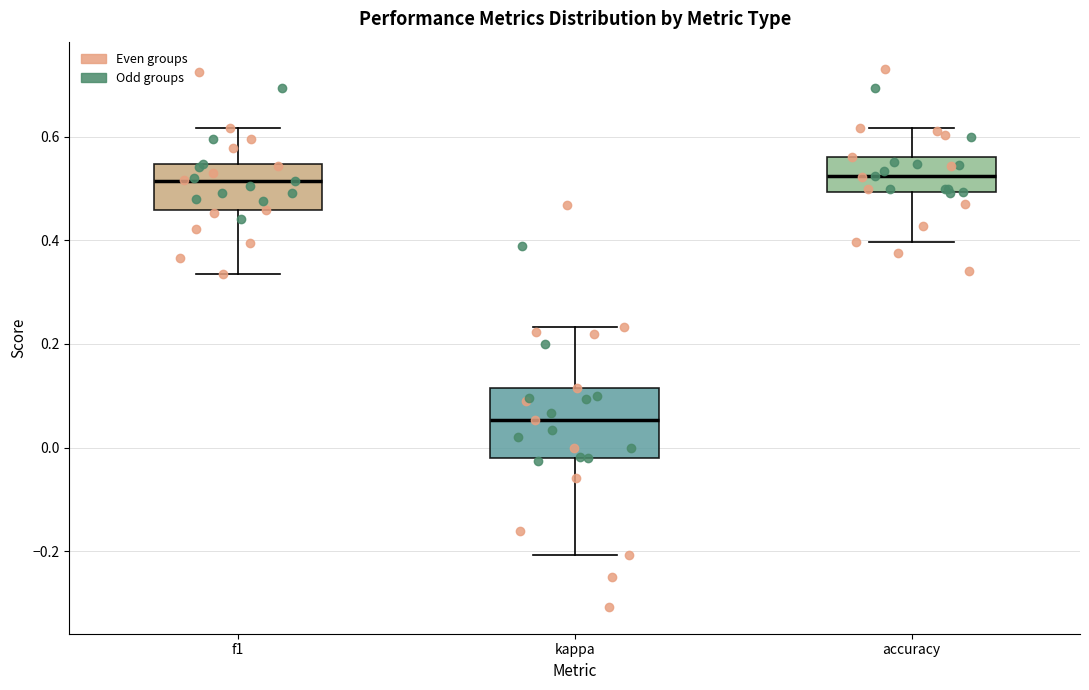

Reading left to right, transcribe this box plot: for each box, give where its median line is, the range the box spans, and where its two whiskers end, as read against the y-axis. The values are not printed on the chart, so give them approximately, as read against the axis.

f1: median 0.52, box 0.46 to 0.54, whiskers 0.34 to 0.62
kappa: median 0.06, box -0.02 to 0.12, whiskers -0.20 to 0.24
accuracy: median 0.52, box 0.50 to 0.56, whiskers 0.40 to 0.62